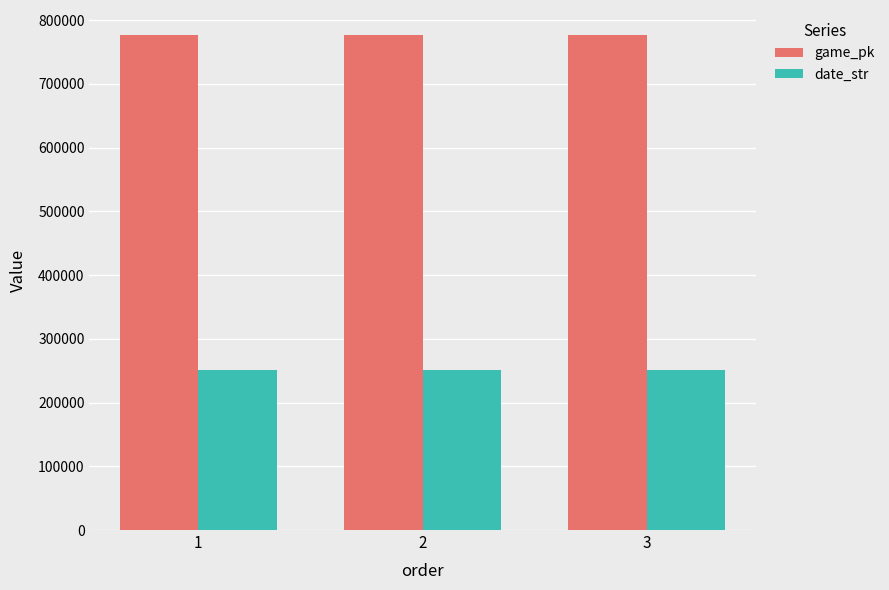

How many data points in game_pk are less than 776970?

1